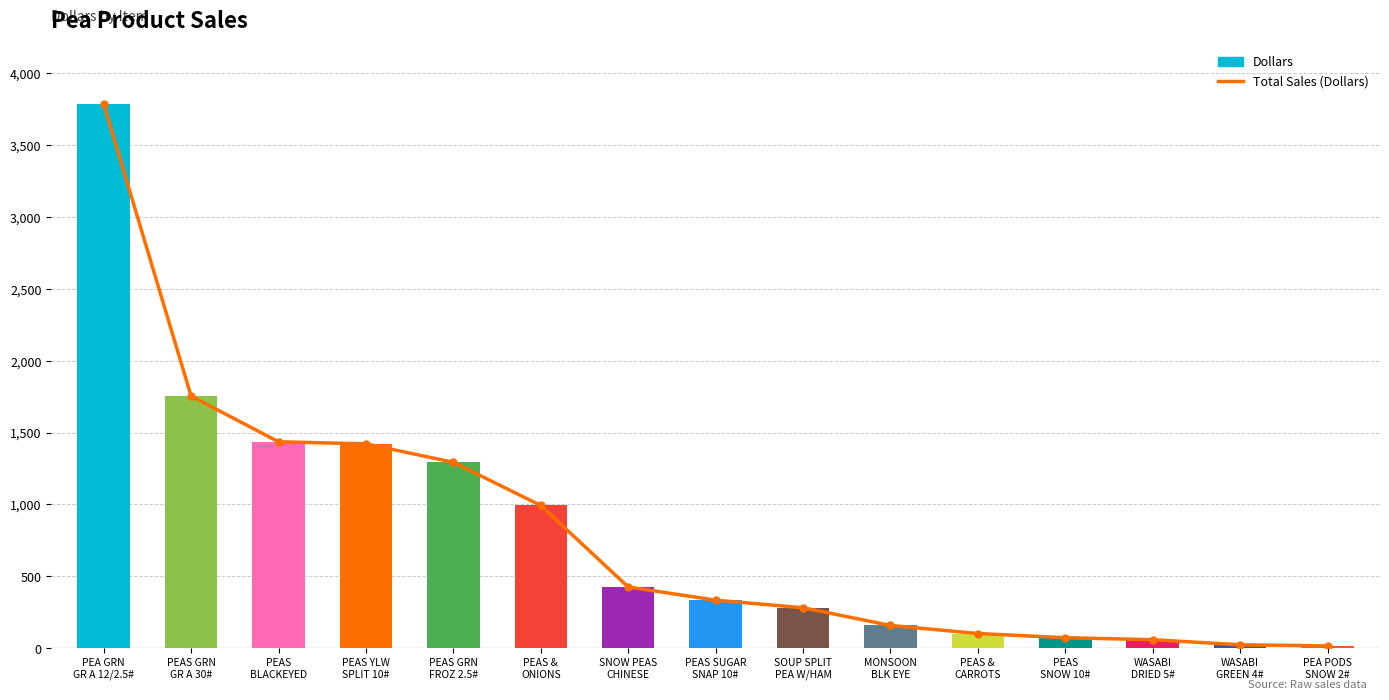

Reading right to left, extract all data points from this chart.

Total Sales (Dollars): 15.6	23.7	58.8	72.9	102.1	158.2	281.4	333.9	425.9	993.1	1293.6	1422.0	1436.2	1754.4	3787.5
Dollars: 15.6	23.7	58.8	72.9	102.1	158.2	281.4	333.9	425.9	993.1	1293.6	1422.0	1436.2	1754.4	3787.5